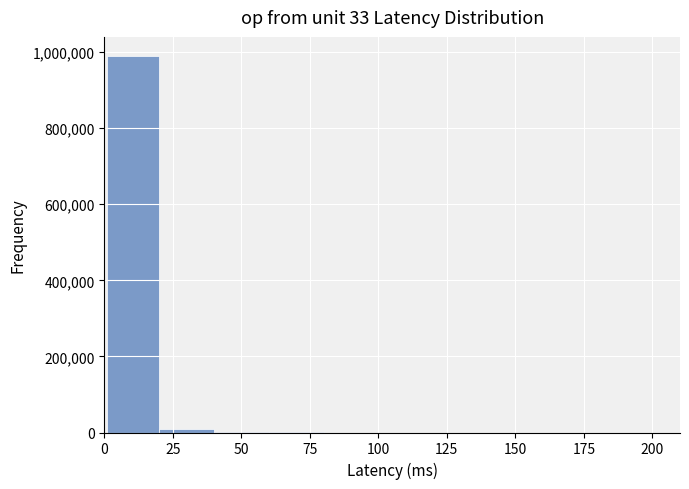

Around what value on the x-axis is the tallest bar? Give the approximate position of its centre, as read against the axis.

10